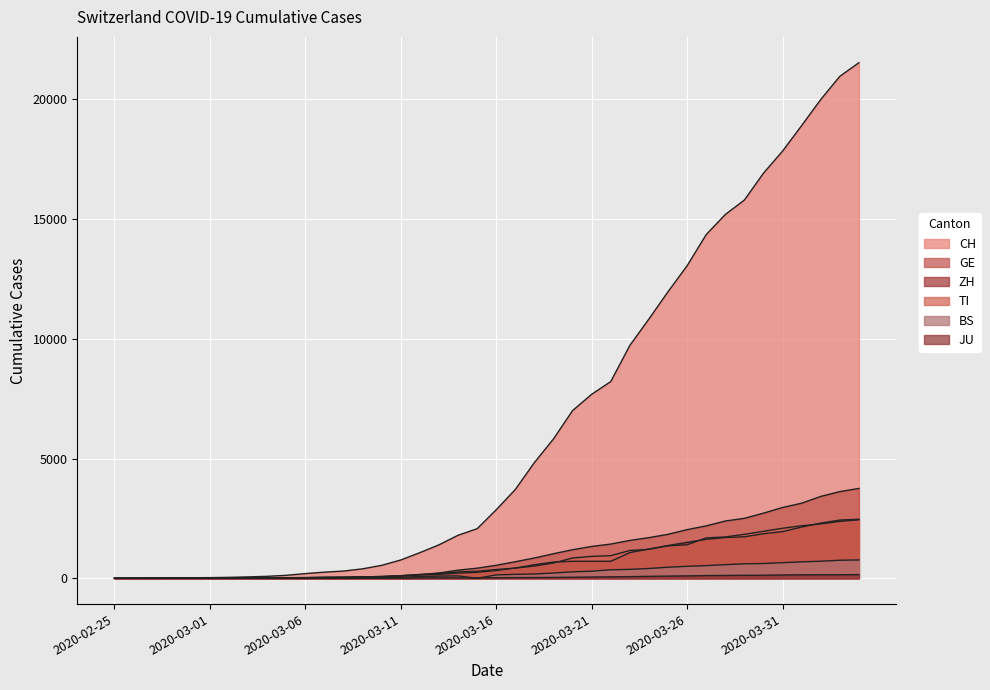

Which series has the largest total across all categories?

CH